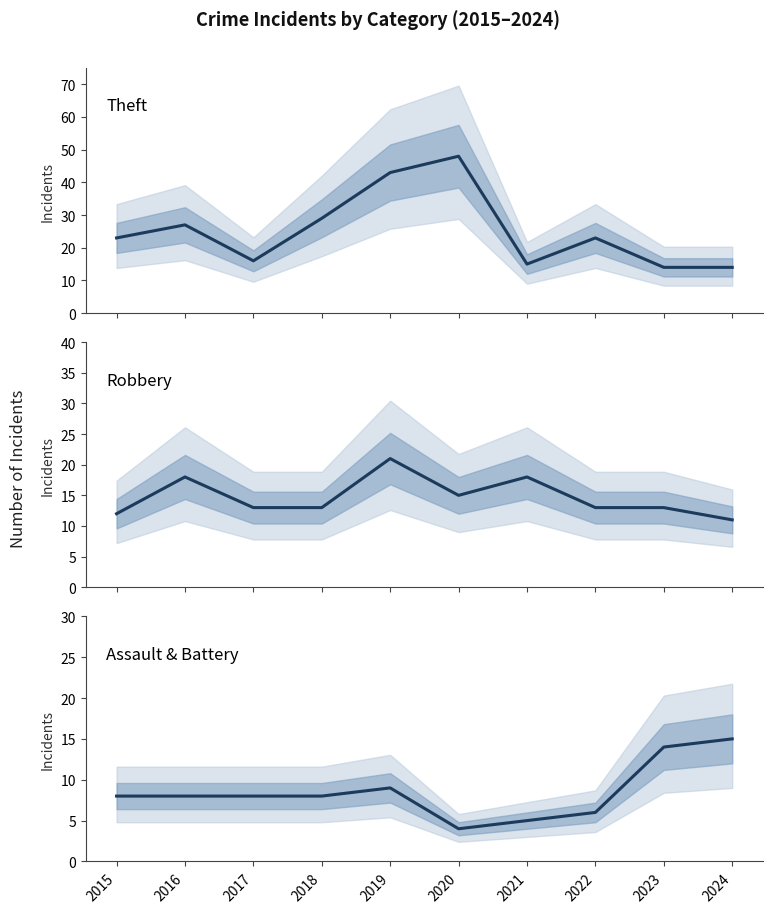

What is the value of the Theft point at the 4th from the left?

29